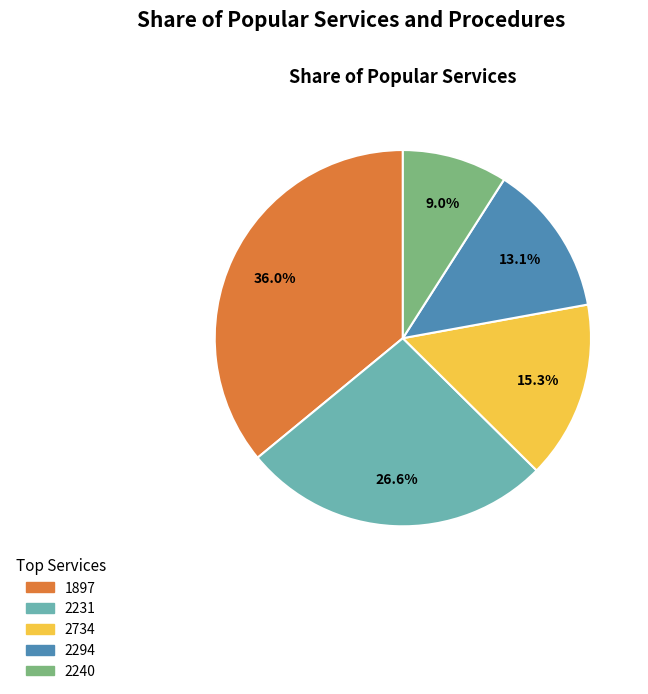

What percentage is the 2734 slice, to the nearest percent?

15%